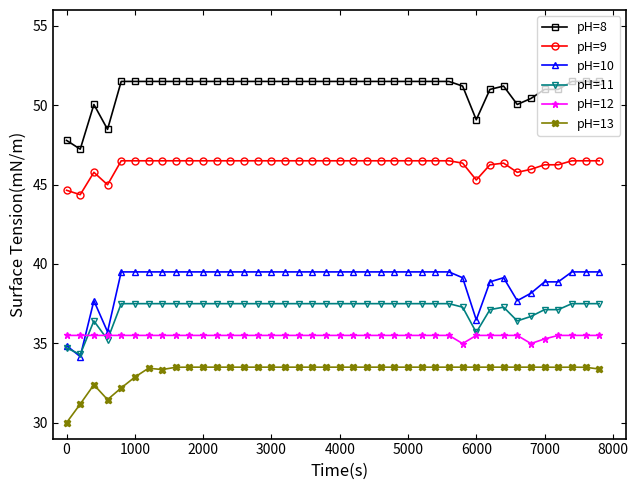

What is the lowest value of the pH=9 series?

44.4